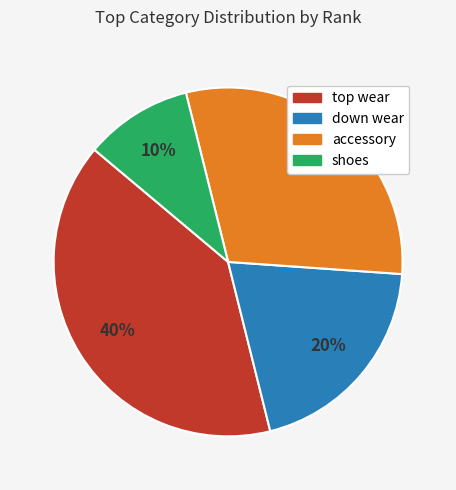

Which category has the smallest portion of the pie?

shoes